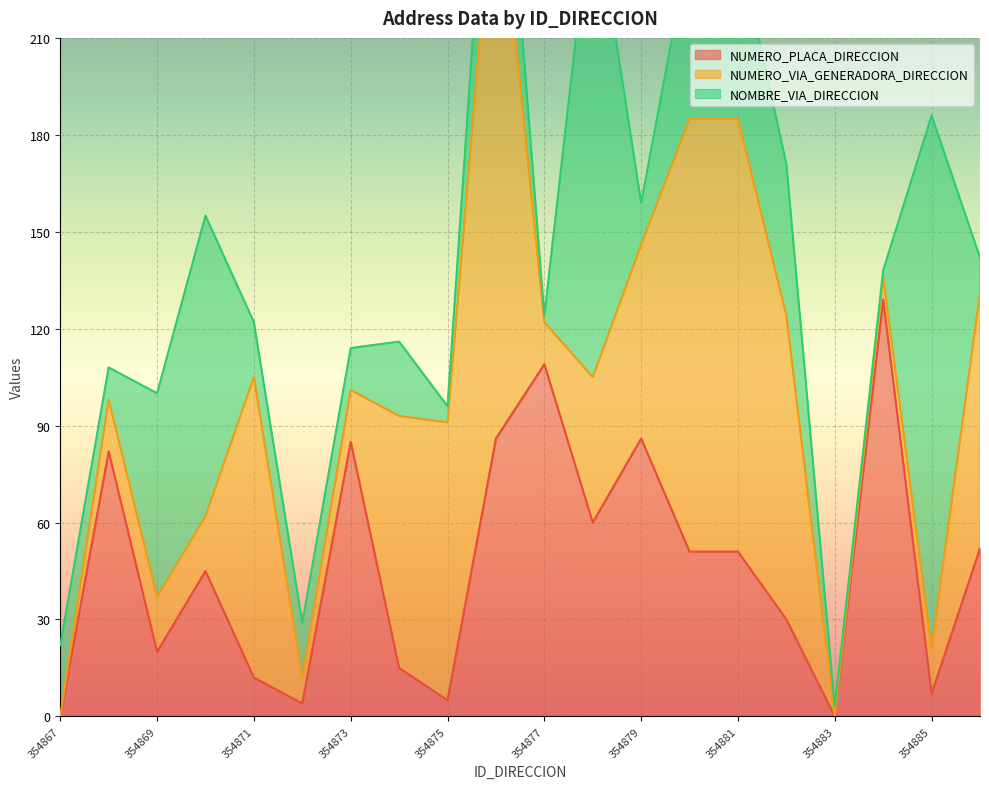

Reading left to right, what are all the values shown in this chart?

NUMERO_PLACA_DIRECCION: 354867=0	354868=82	354869=20	354870=45	354871=12	354872=4	354873=85	354874=15	354875=5	354876=86	354877=109	354878=60	354879=86	354880=51	354881=51	354882=30	354883=0	354884=129	354885=7	354886=52
NUMERO_VIA_GENERADORA_DIRECCION: 354867=0	354868=16	354869=17	354870=17	354871=93	354872=8	354873=16	354874=78	354875=86	354876=183	354877=13	354878=45	354879=60	354880=134	354881=134	354882=94	354883=0	354884=7	354885=14	354886=79
NOMBRE_VIA_DIRECCION: 354867=22	354868=10	354869=63	354870=93	354871=17	354872=17	354873=13	354874=23	354875=5	354876=45	354877=2	354878=151	354879=13	354880=54	354881=54	354882=47	354883=3	354884=2	354885=165	354886=11